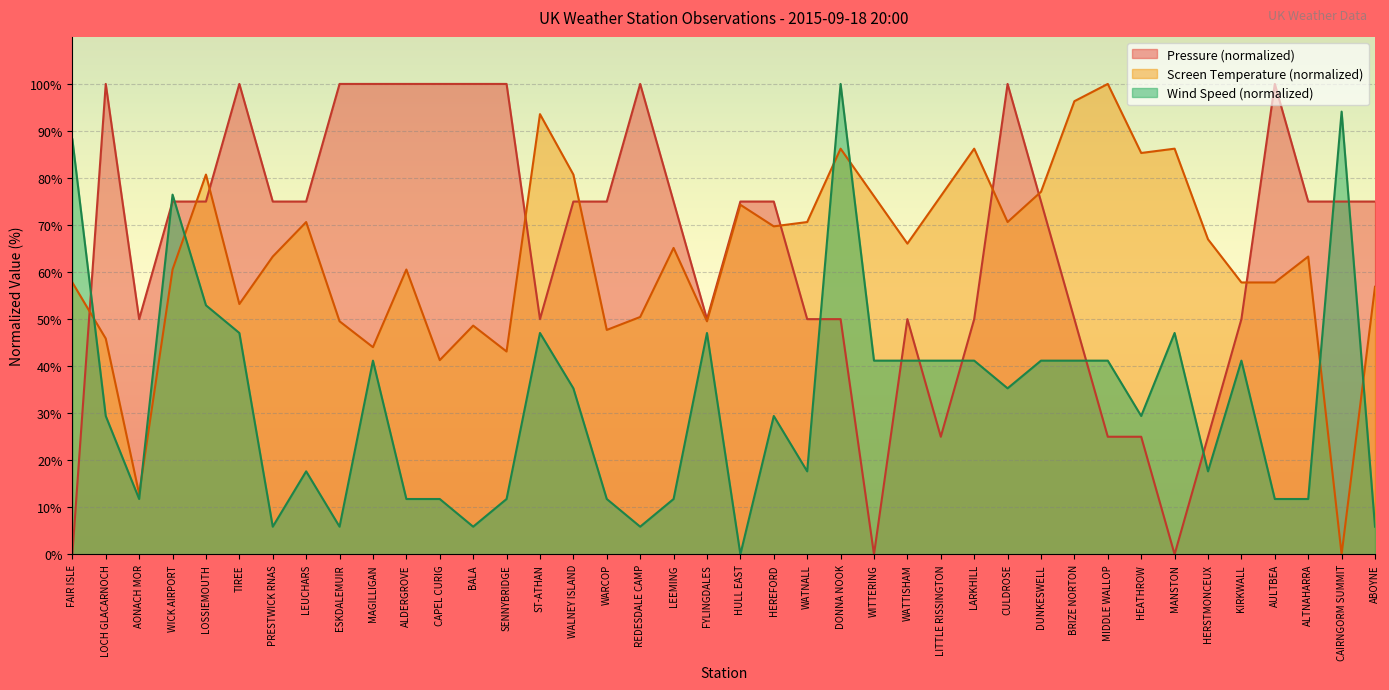

What is the approximate value of Screen Temperature at FYLINGDALES?

49.5